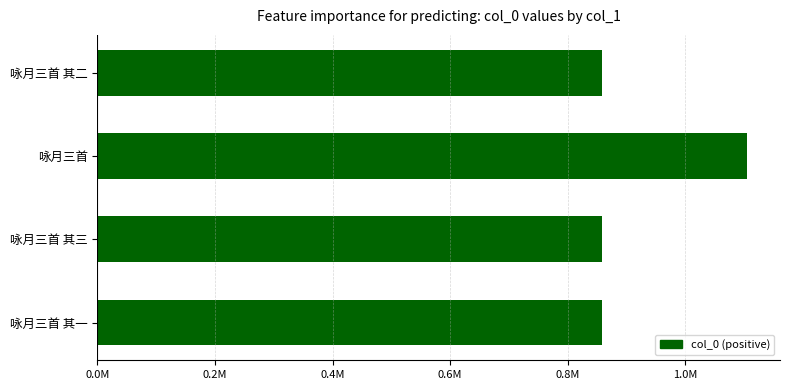

Are the bars horizontal?

Yes